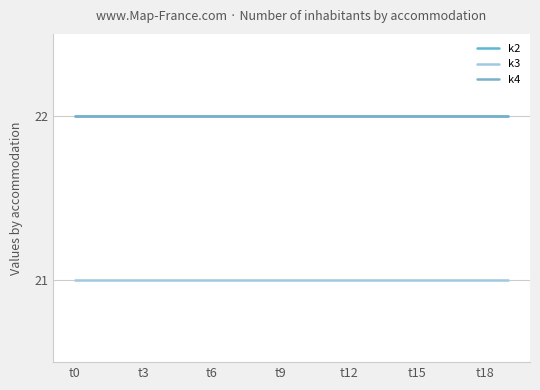

Is this an area chart (filled region under the line)?

No